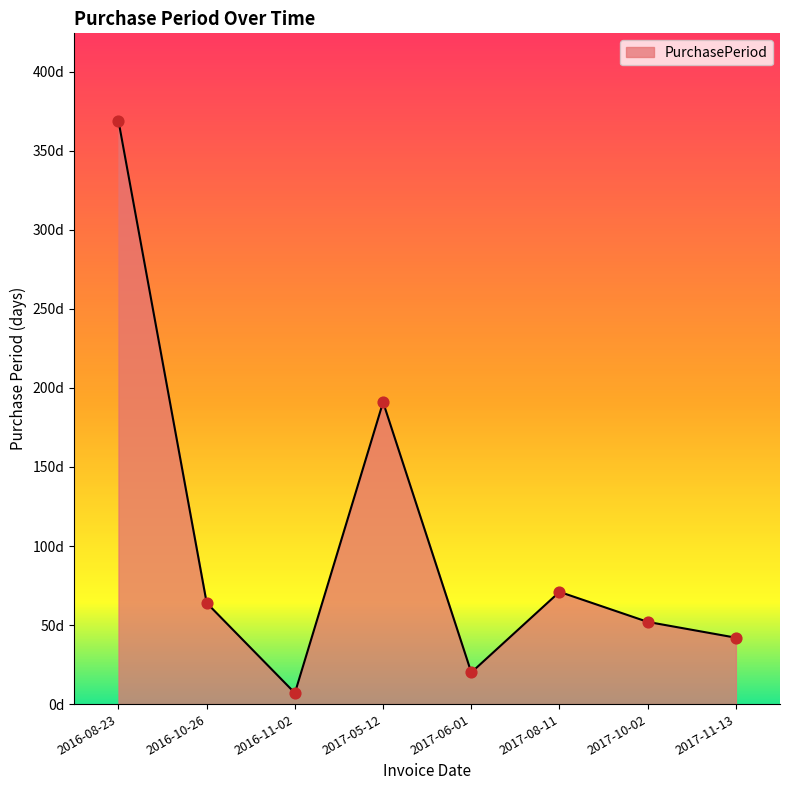

What is the change in value from 2016-08-23 to 2017-08-11?

-298